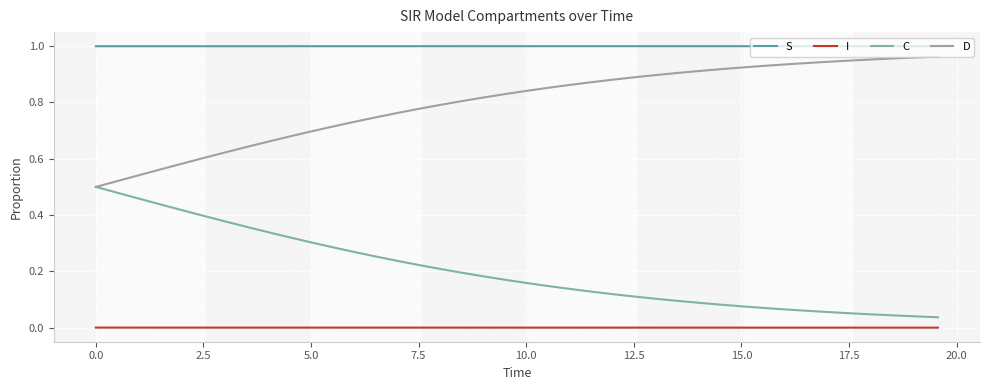

What are all the series names shown in the legend?

S, I, C, D